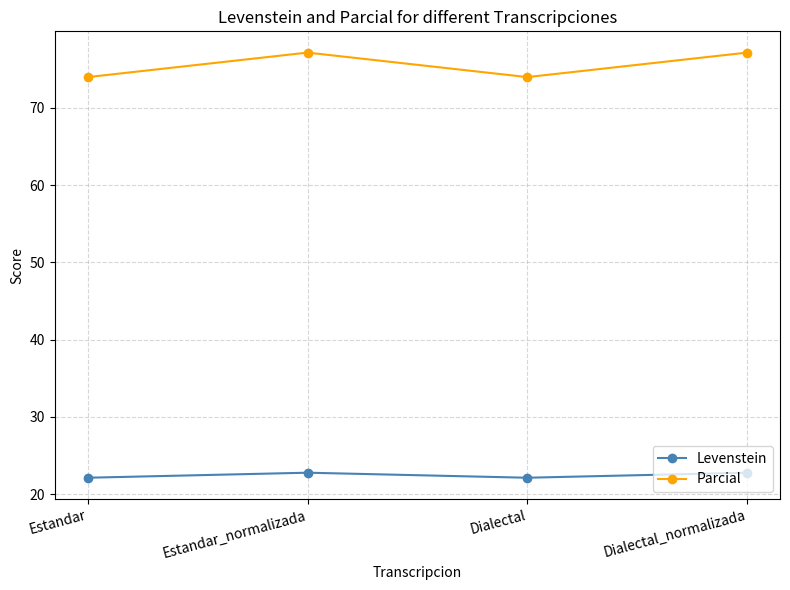

What position from the left is Estandar_normalizada?

2